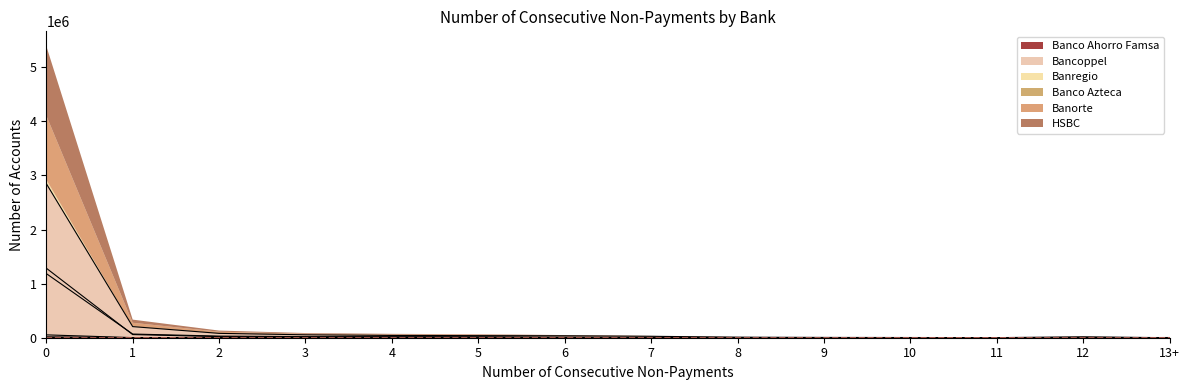

True or false: Banco Ahorro Famsa and Bancoppel cross at least once.

False